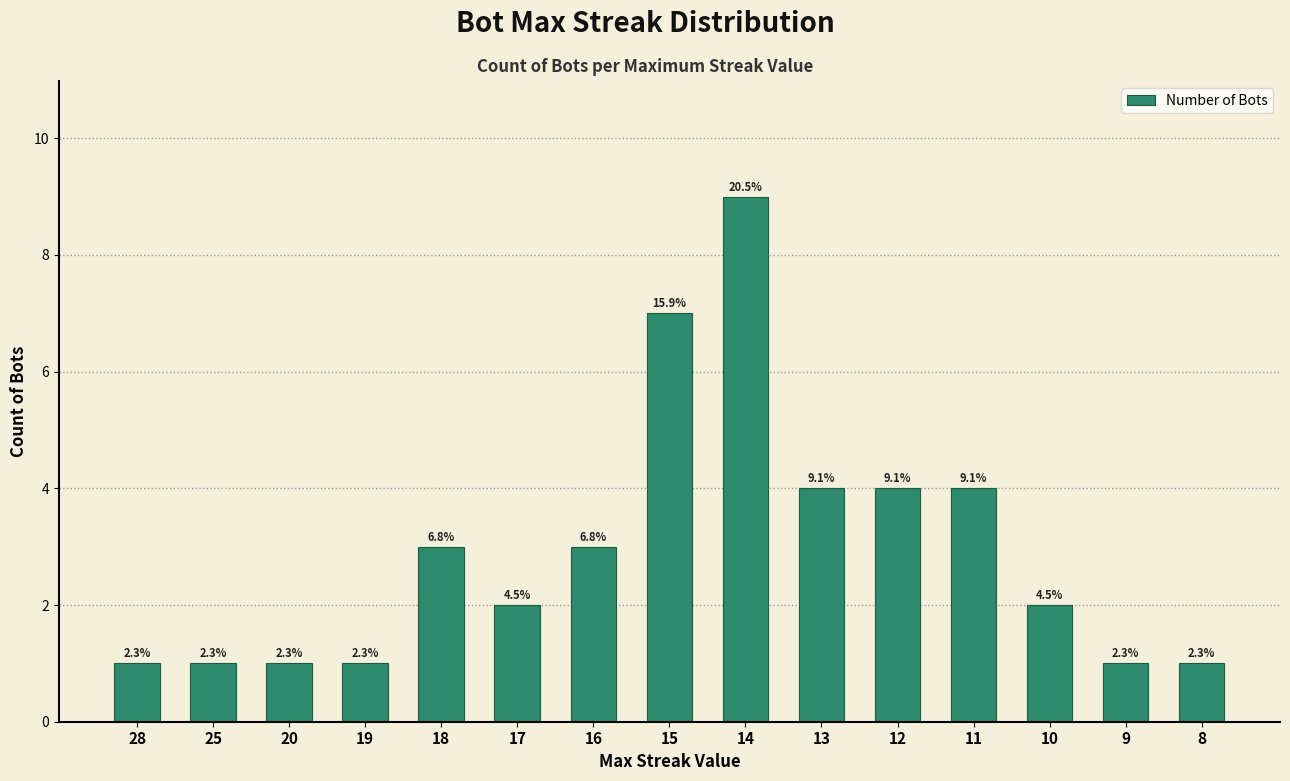

Where is the data nearest to the value 5?

13